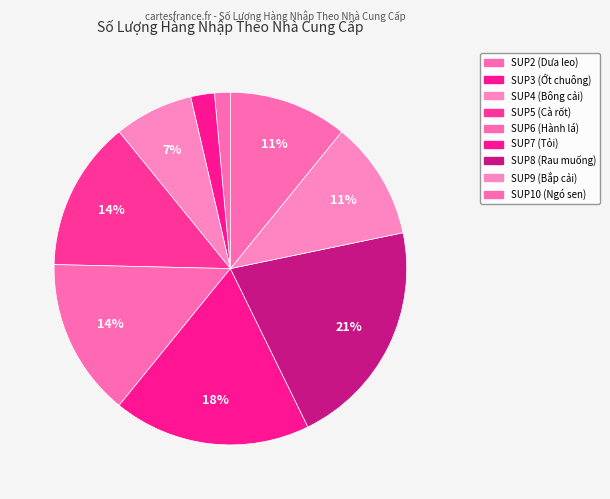

To the nearest percent, what portion does SUP9 represent?

11%